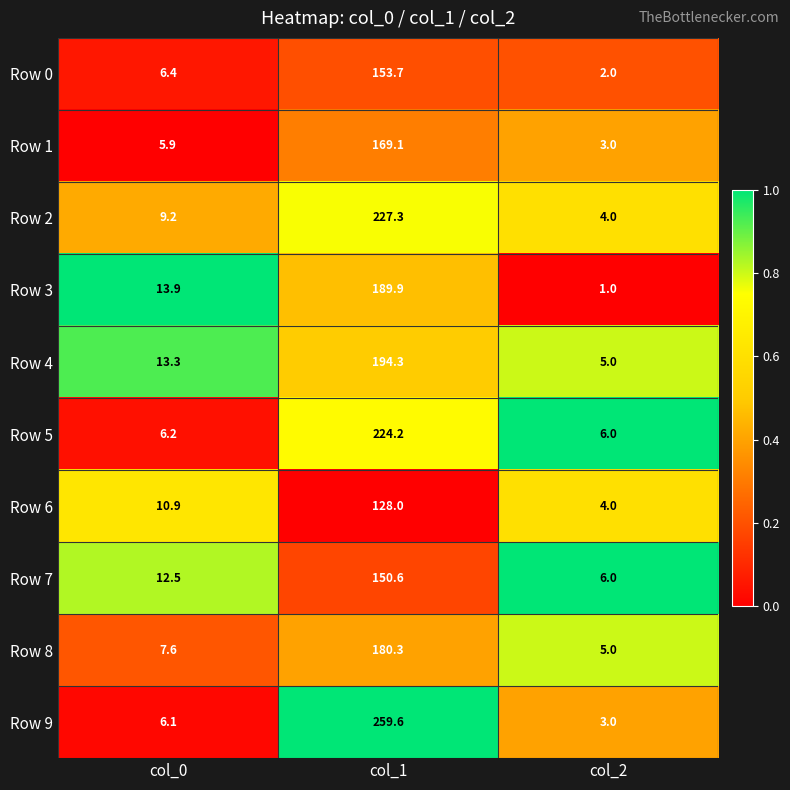

What is the difference between the maximum and minimum values in the Row 5 series?

218.2